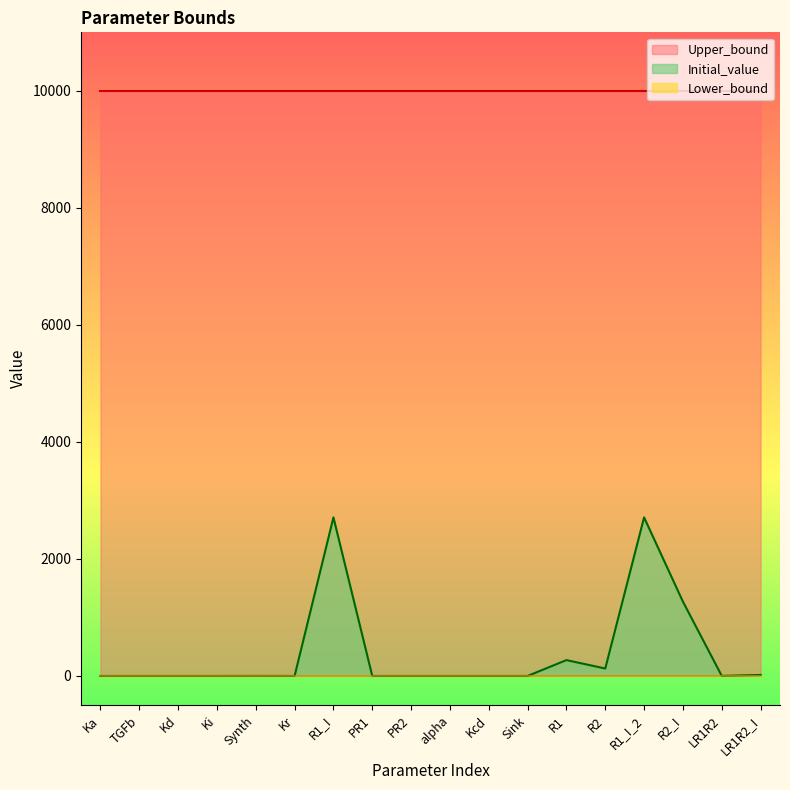

At which category is the sum across all series the highest?

R1_I_2